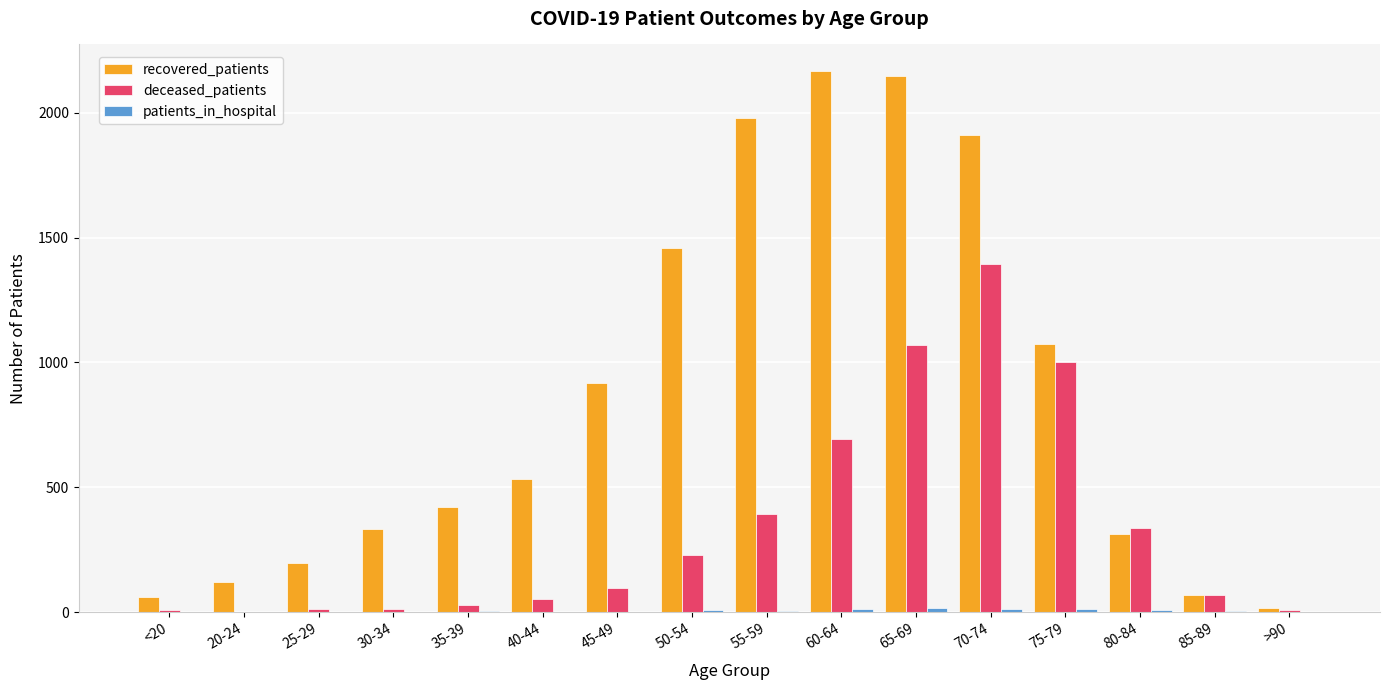

What is the sum of all recovered_patients values?

13716